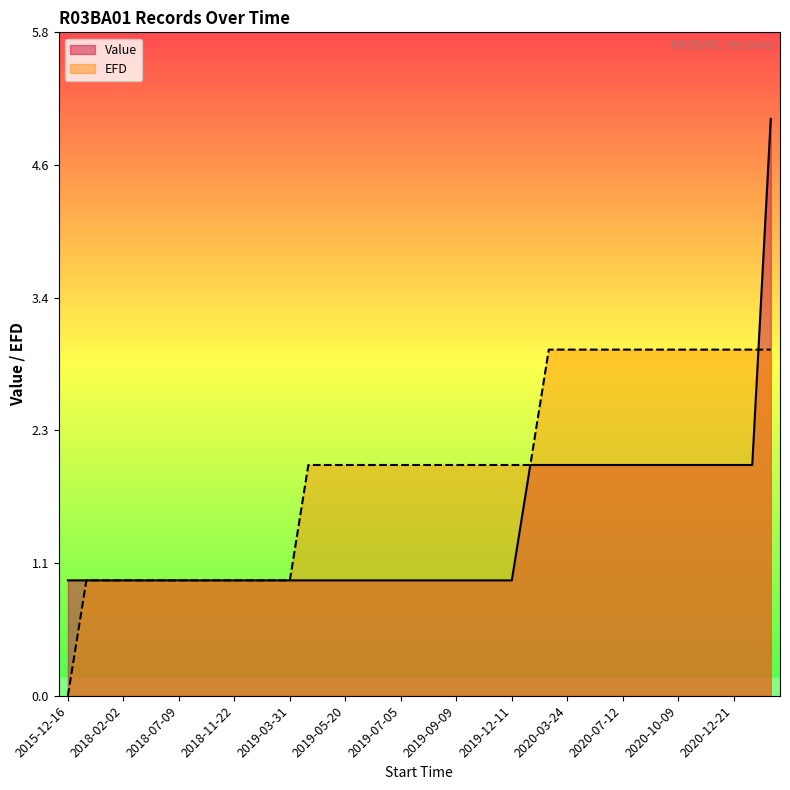

Between 2019-05-19 and 2015-12-16, which is larger?

2019-05-19